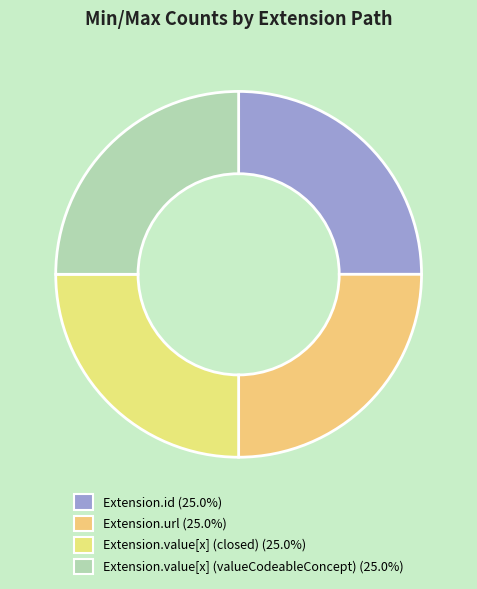

How many slices are in this pie chart?

4